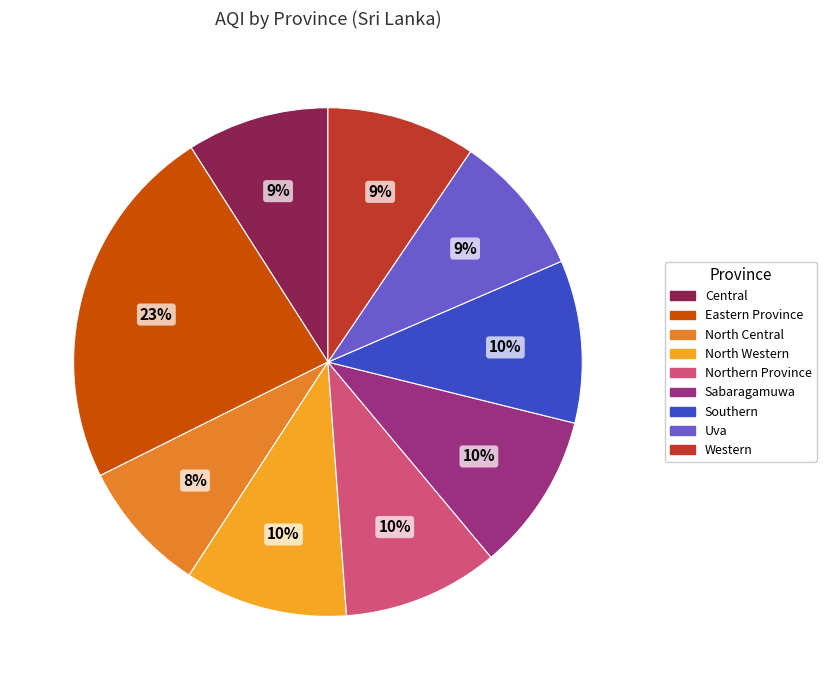

How many slices are in this pie chart?

9